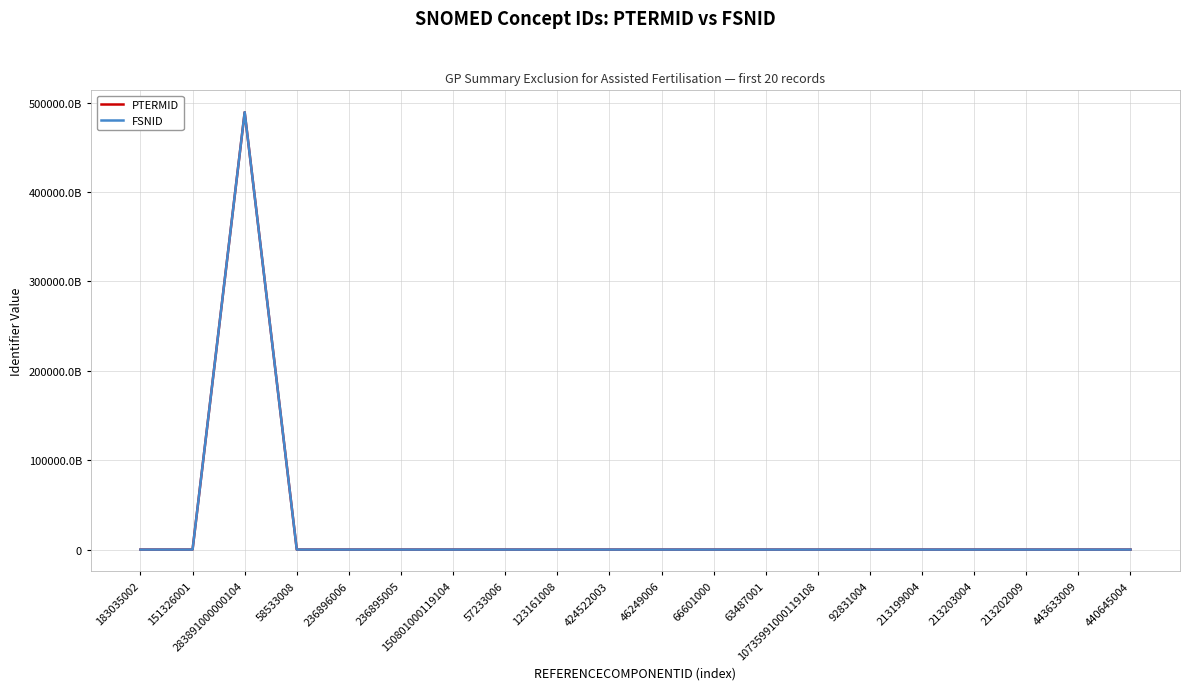

What are all the series names shown in the legend?

PTERMID, FSNID